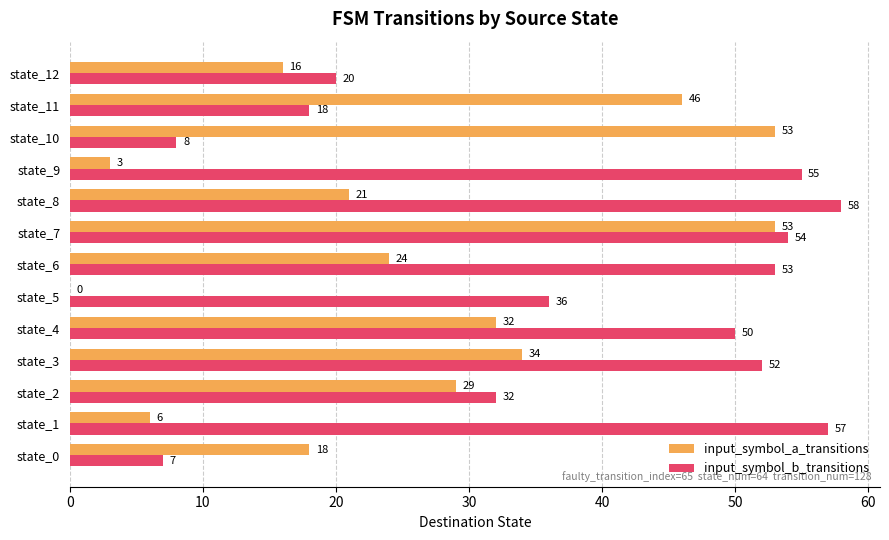

What is the sum of all input_symbol_b_transitions values?

500